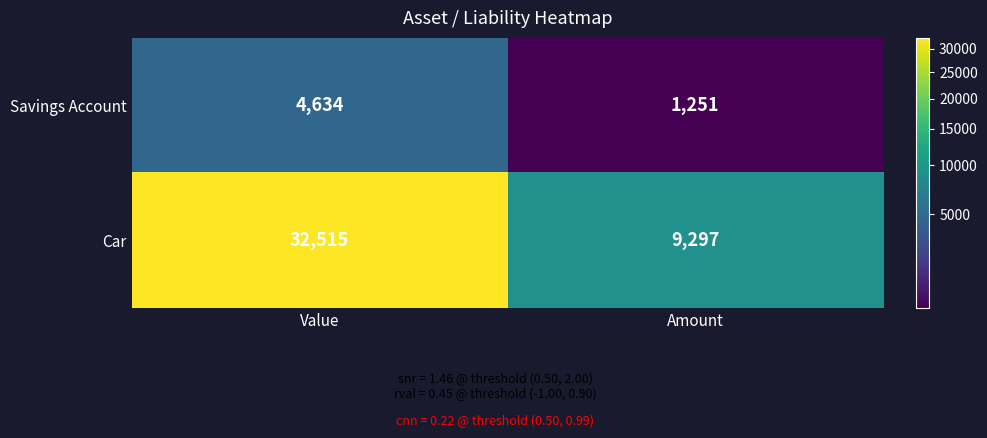

At which category does the chart reach its peak across all series?

Value